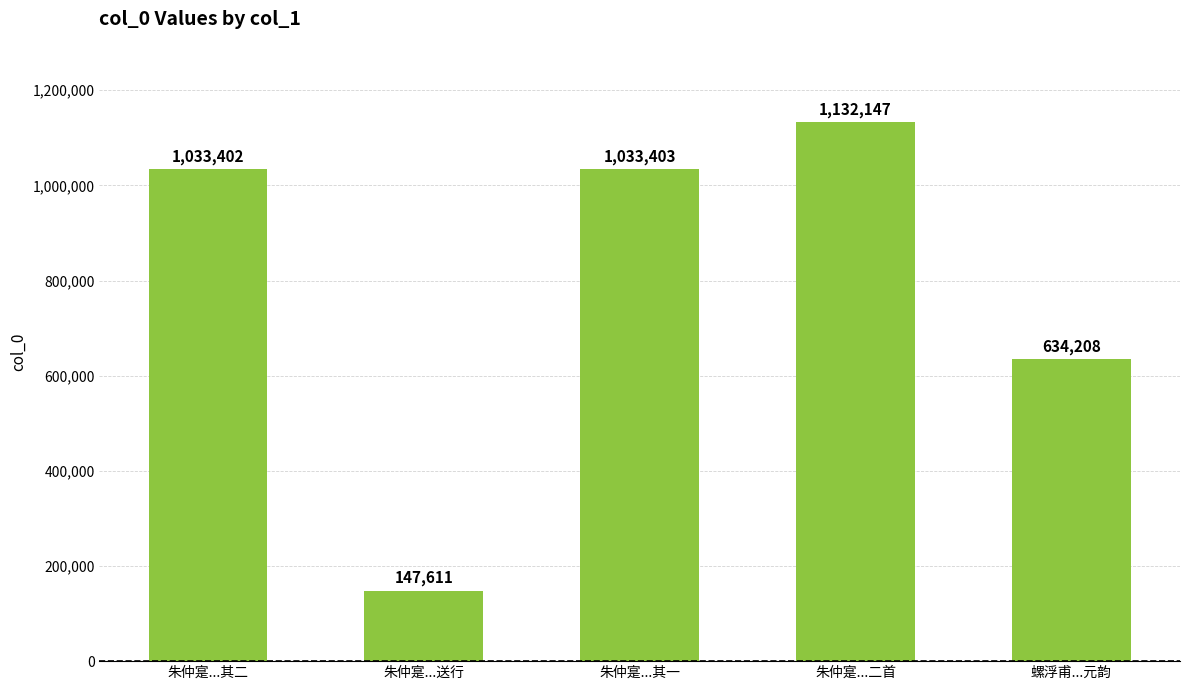

What is the label of the 4th bar from the right?

朱仲寔...送行